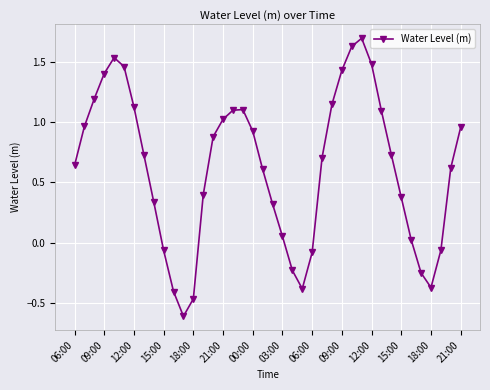

How many interior local valleys (lower than both neighbors) does the data have?

3